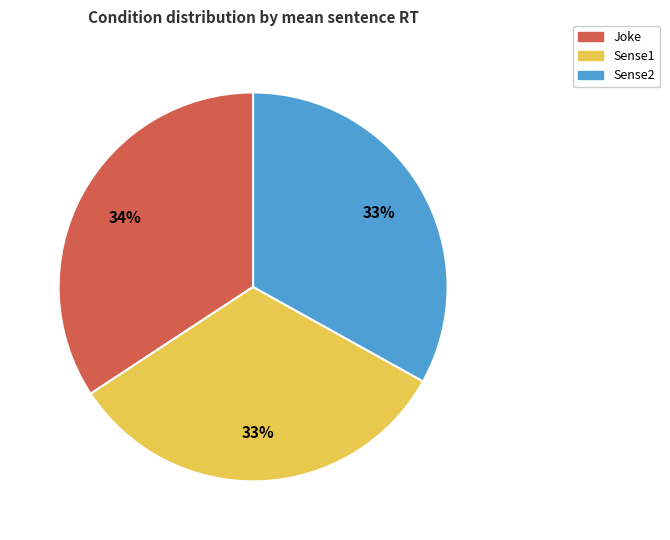

To the nearest percent, what is the difference between the Sense2 and Joke slice percentages?

1%